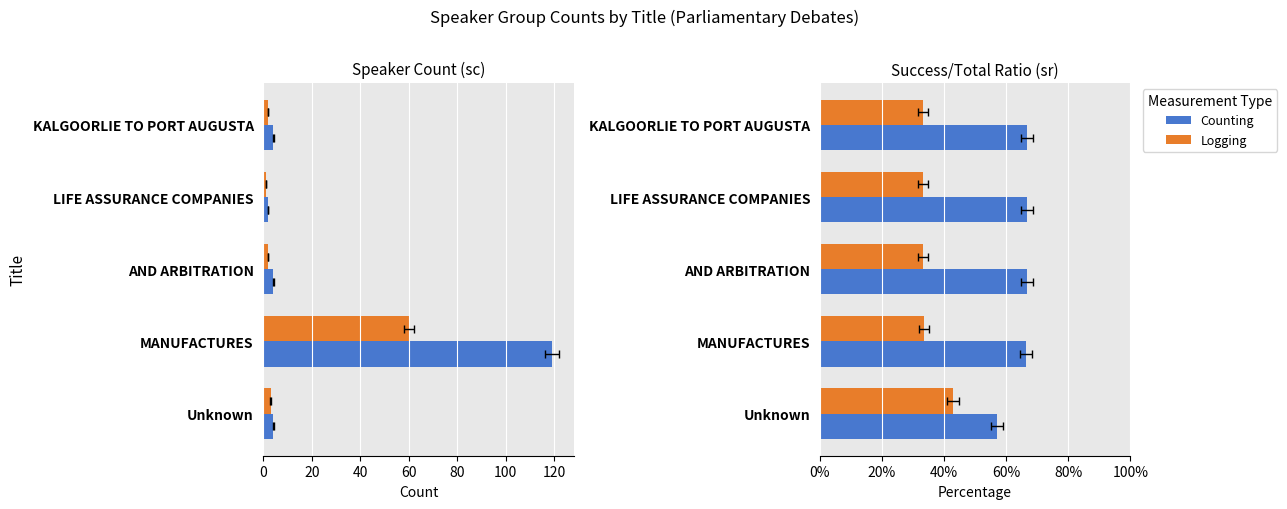

What is the value of the Logging bar at the 2nd from the left?

0.3